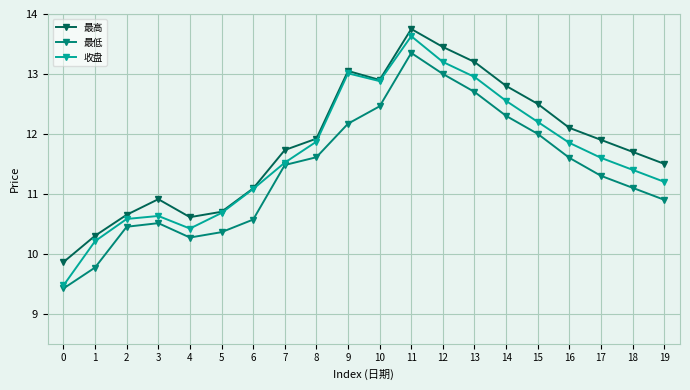

True or false: 最高 and 最低 cross at least once.

False